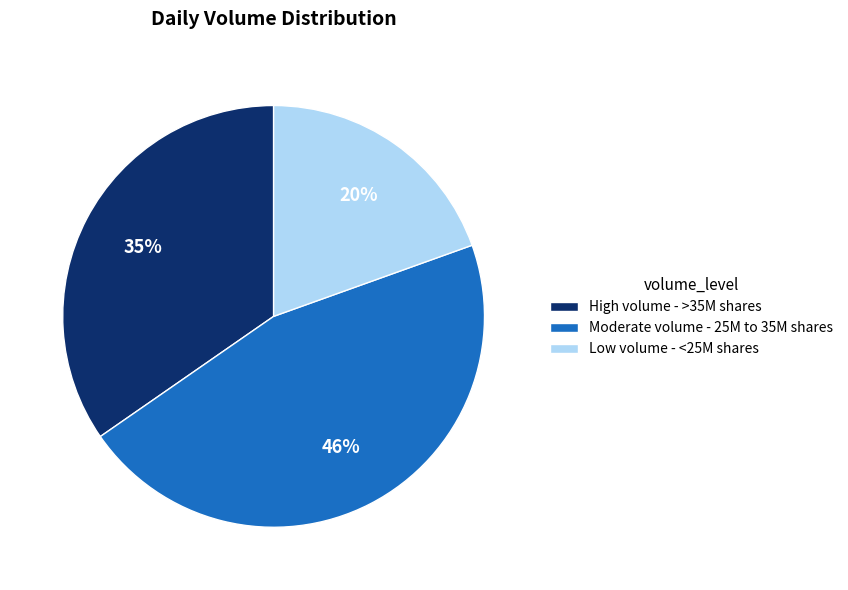

Combined, do Low volume - <25M shares and Moderate volume - 25M to 35M shares account for over 50%?

Yes